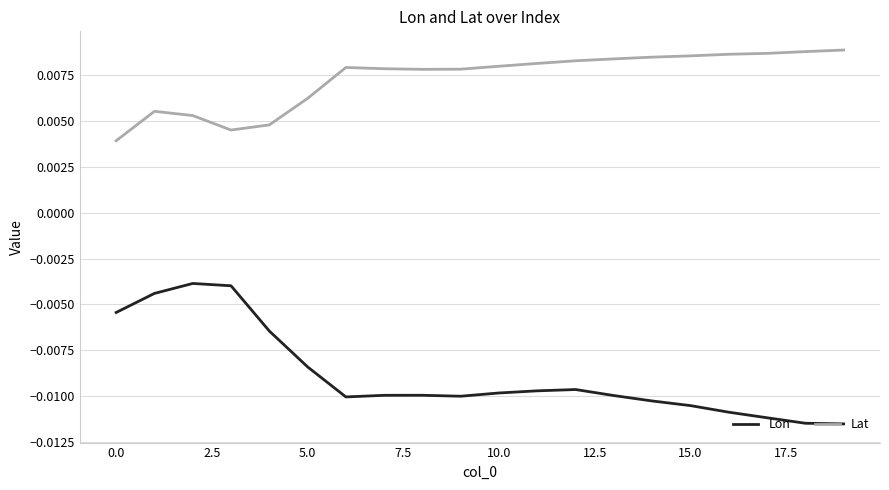

How many lines are shown in the chart?

2